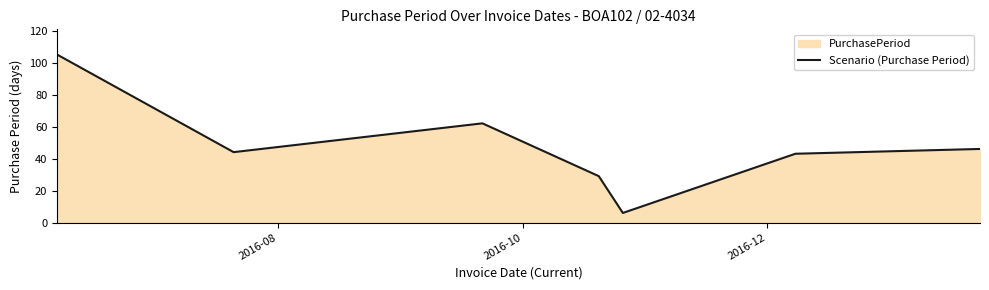

What is the minimum value shown in the chart?

6